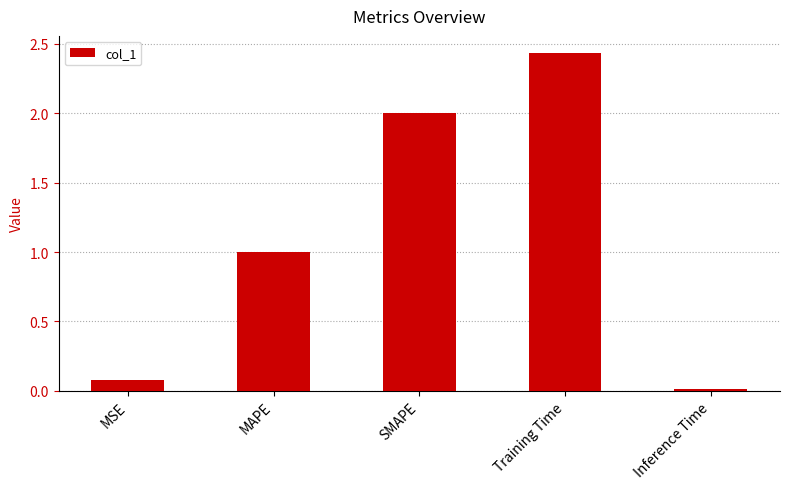

Rank the categories by value from highest to lowest.

Training Time, SMAPE, MAPE, MSE, Inference Time